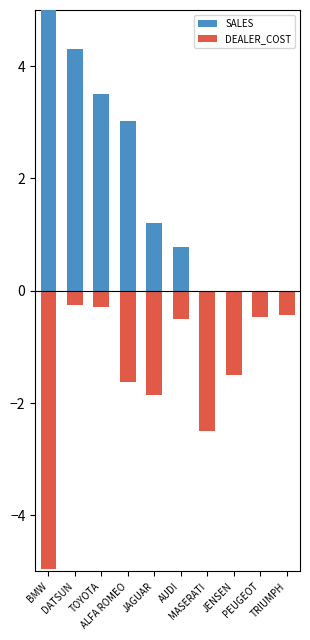

Which series has the largest range (max minus min)?

SALES